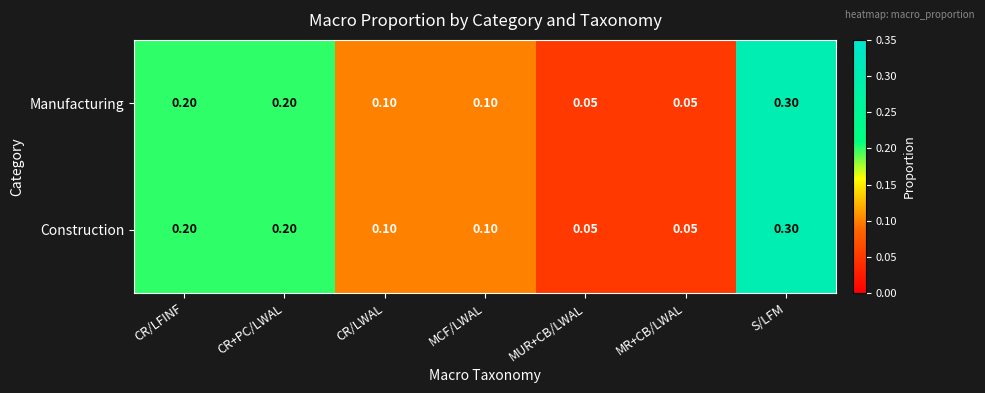

Which category has the highest value across all series?

S/LFM